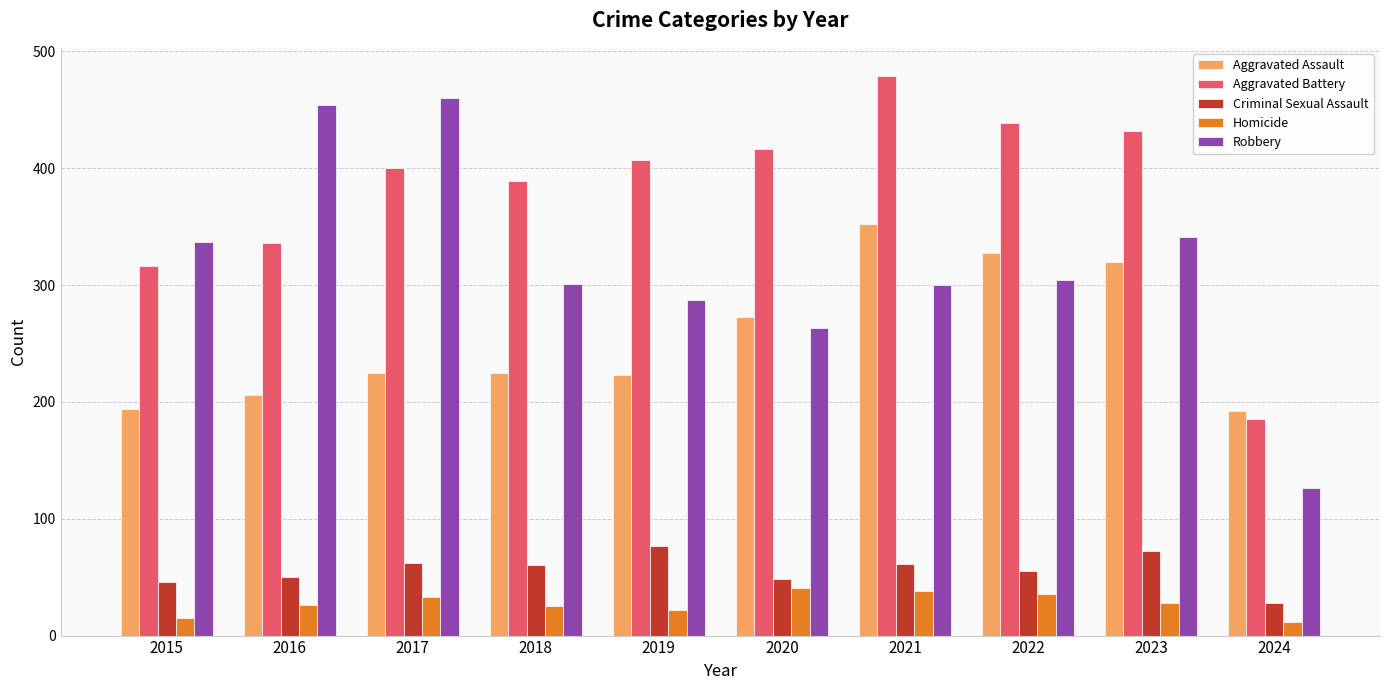

Are the bars horizontal?

No